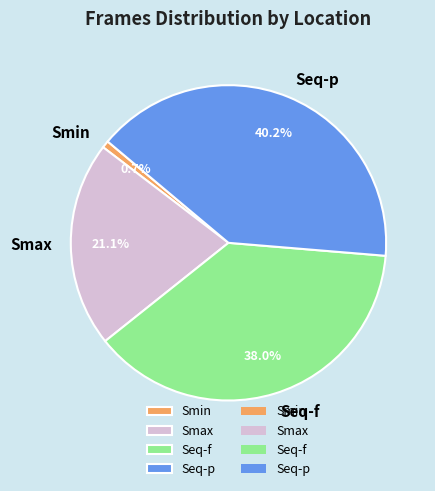

What is the ratio of the value at Smax to the value at Seq-p?

0.5